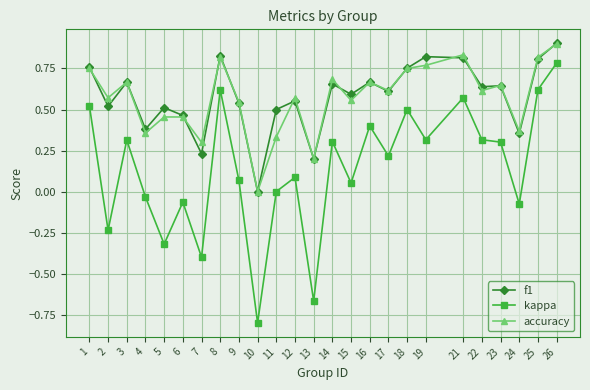

At which category does f1 reach its first local peak?

3